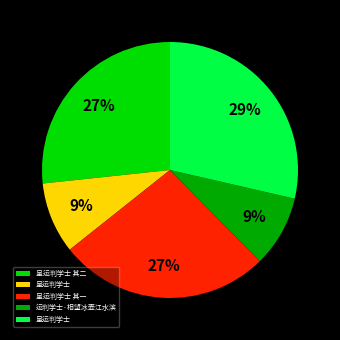

To the nearest percent, what is the difference between the largest and smallest slice percentages?

20%